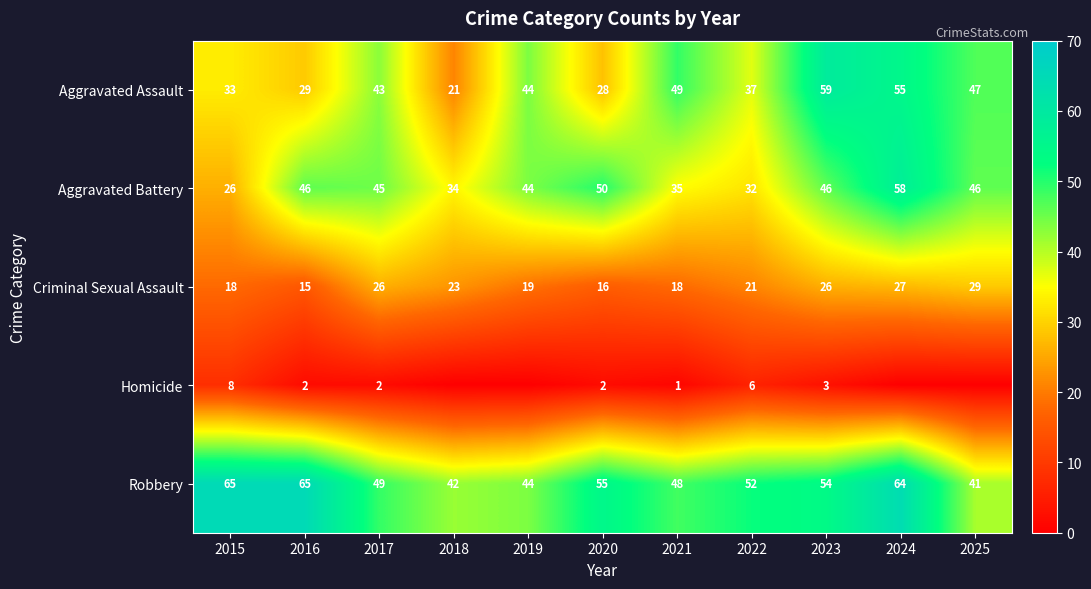

Where does the Aggravated Battery series first go above 45?

2016